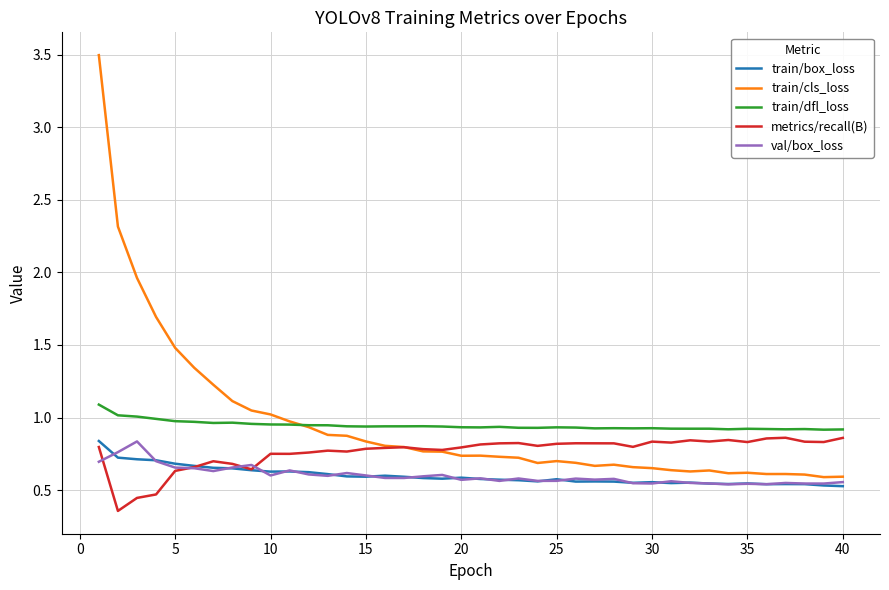

True or false: val/box_loss and train/dfl_loss cross at least once.

False